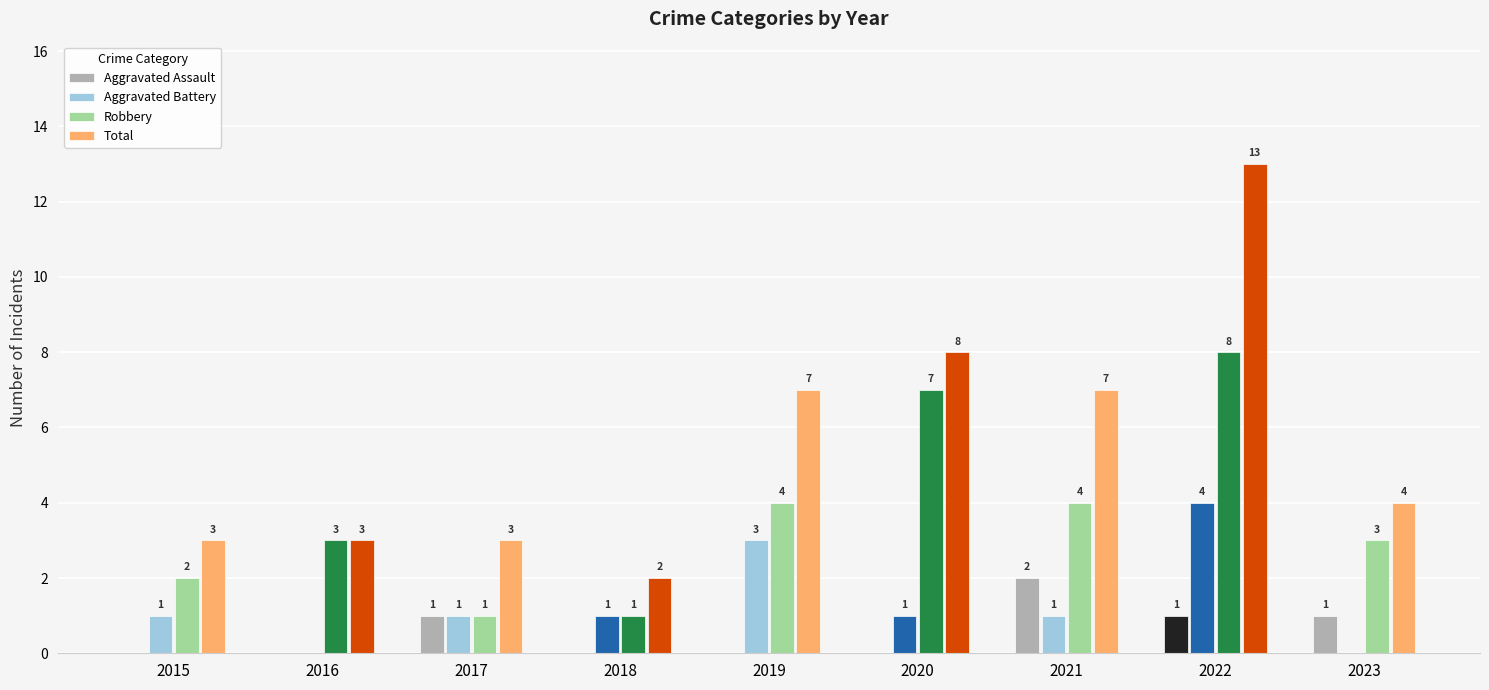

The value of Total at 2015 is 3. True or false?

True